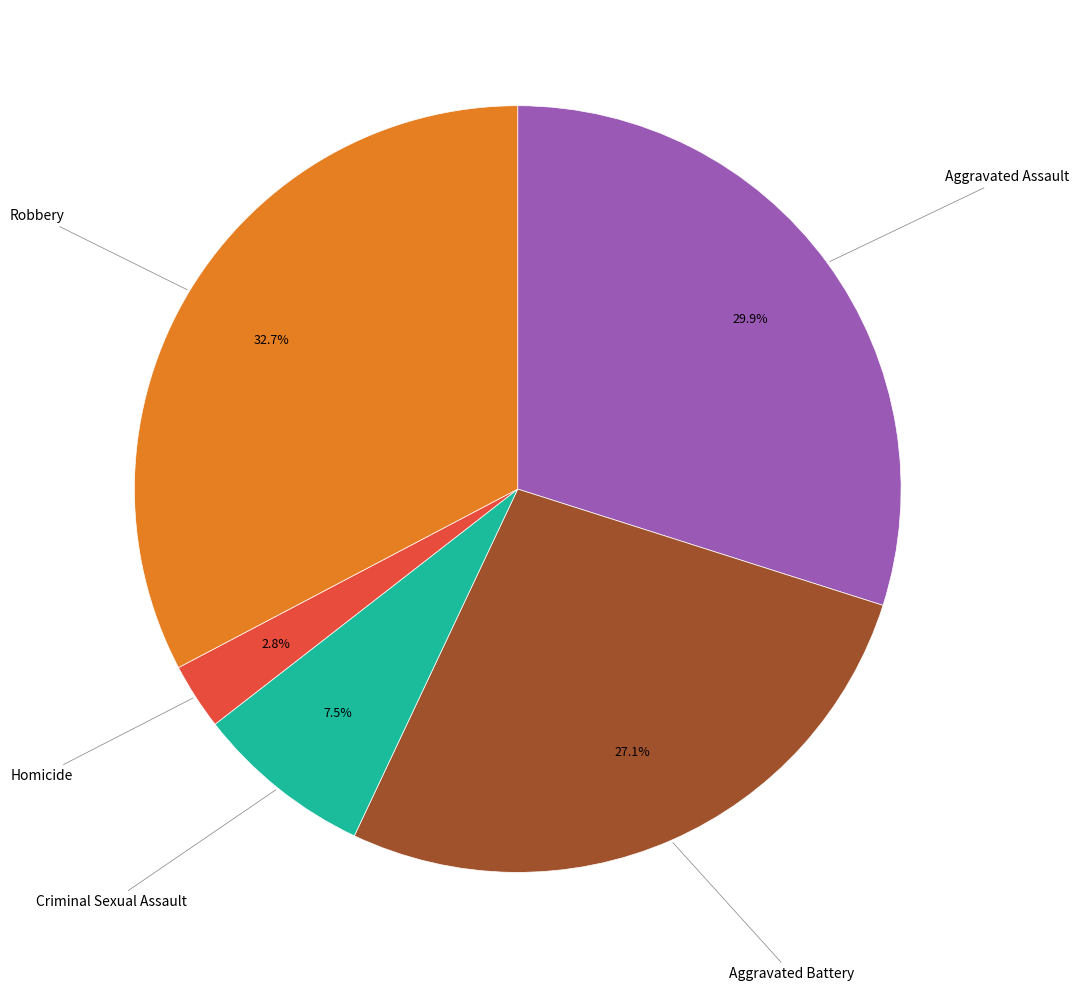

Is there a majority slice in this chart?

No